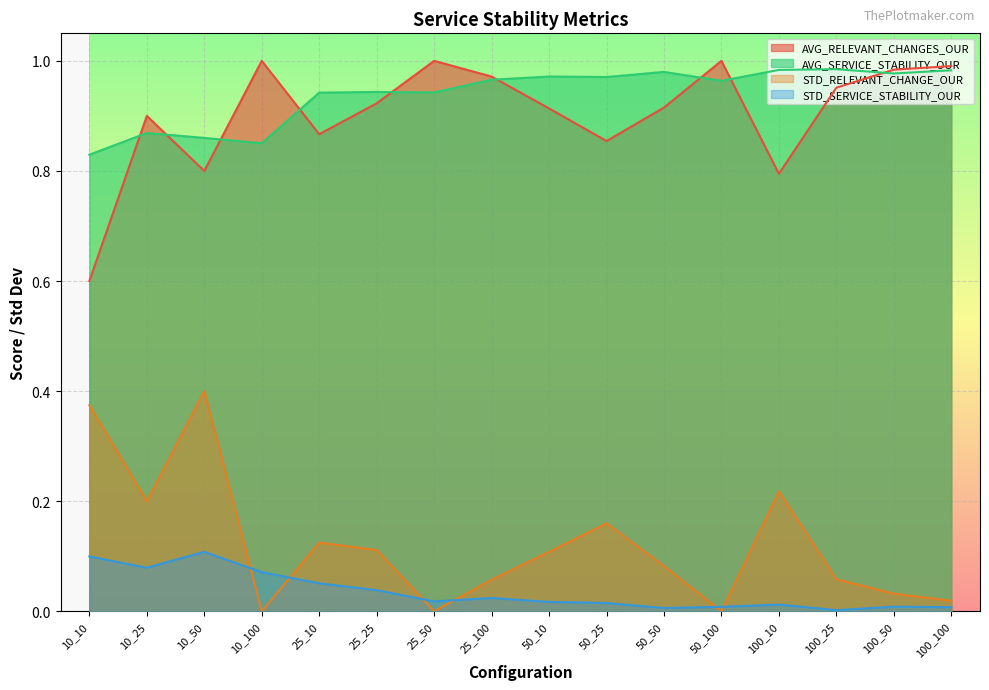

What position from the left is 25_50?

7